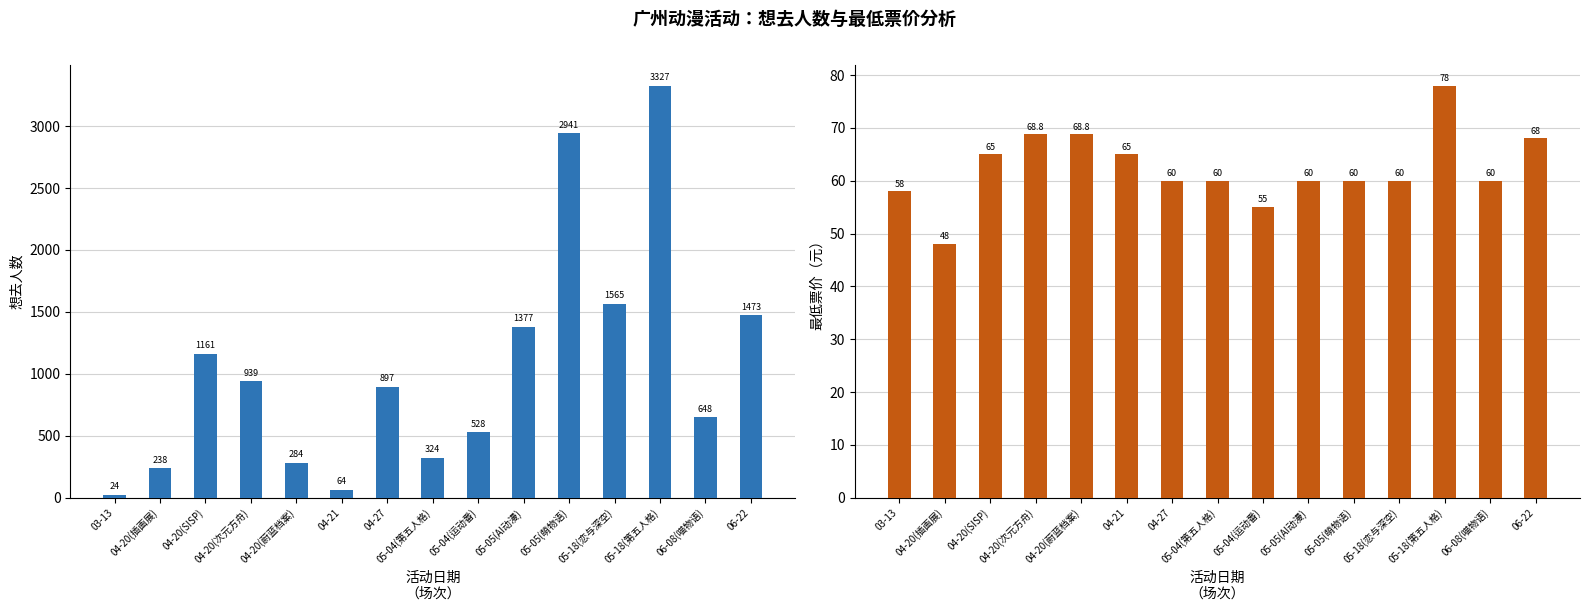

At which label does 最低票价 first exceed 60?

04-20(SISP)